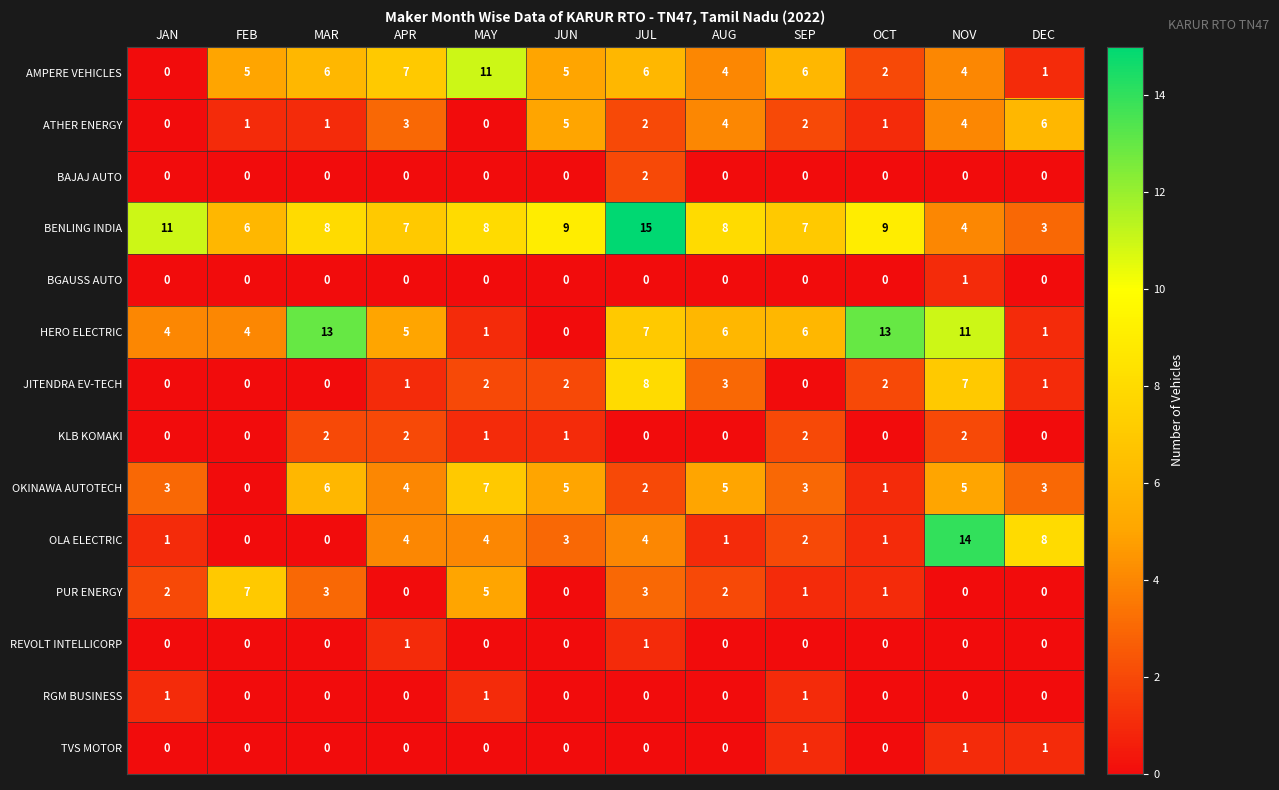

True or false: BENLING INDIA has a value of 6 at AUG.

False